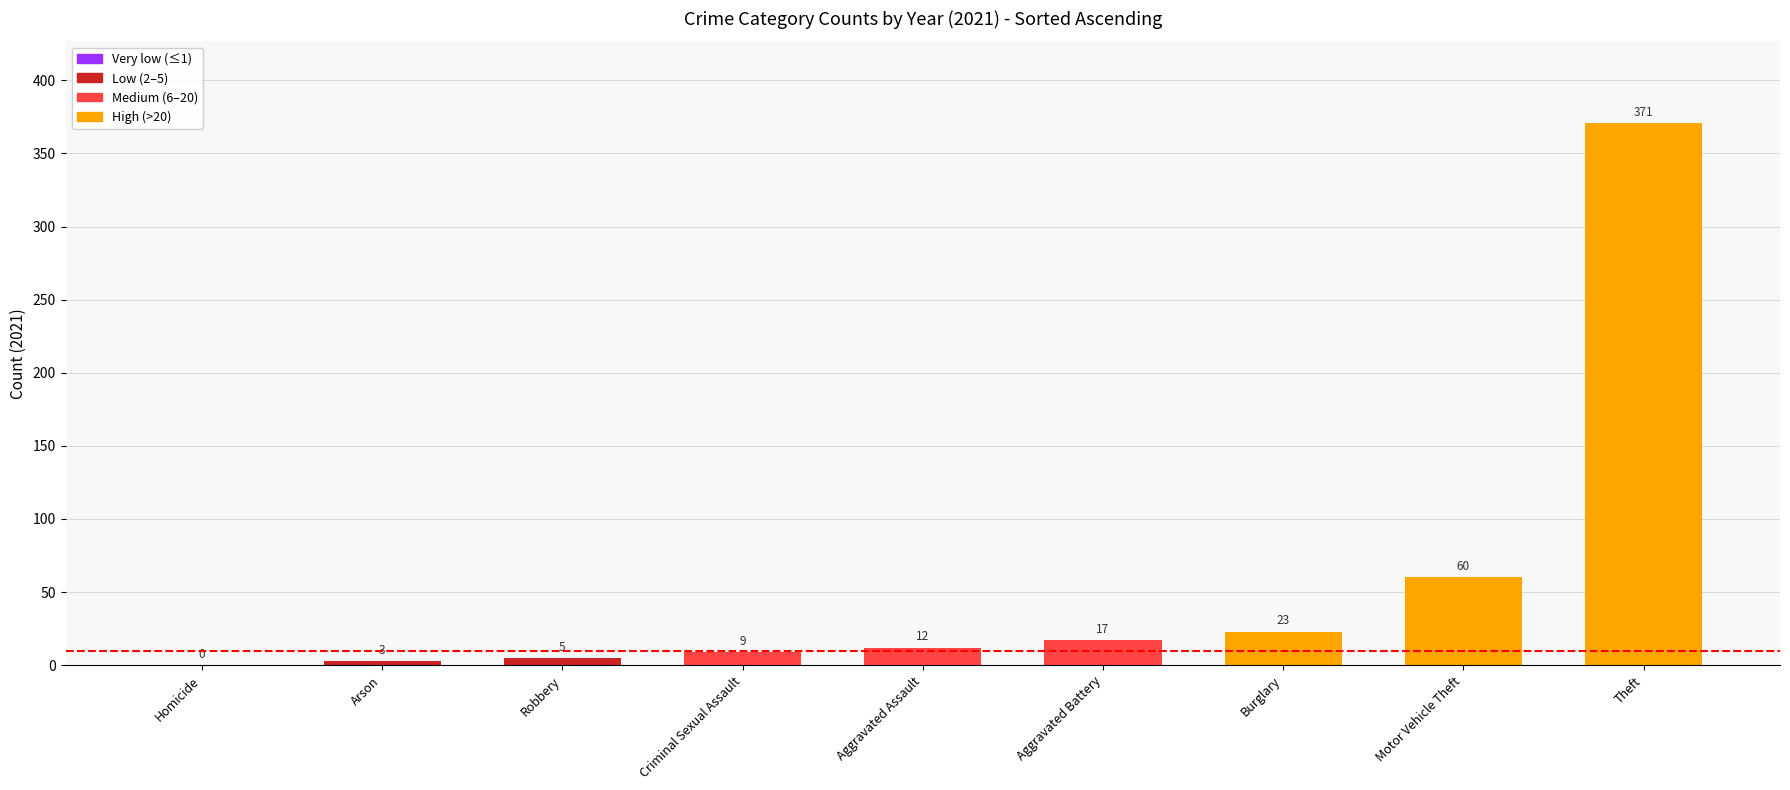

Count the number of categories in the chart.

9